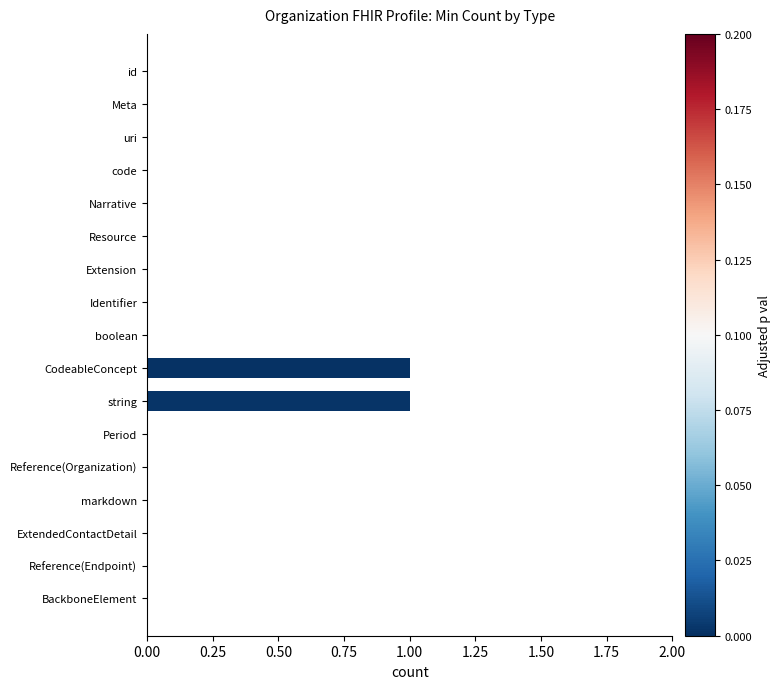

Are the bars grouped side by side (vs. stacked)?

No